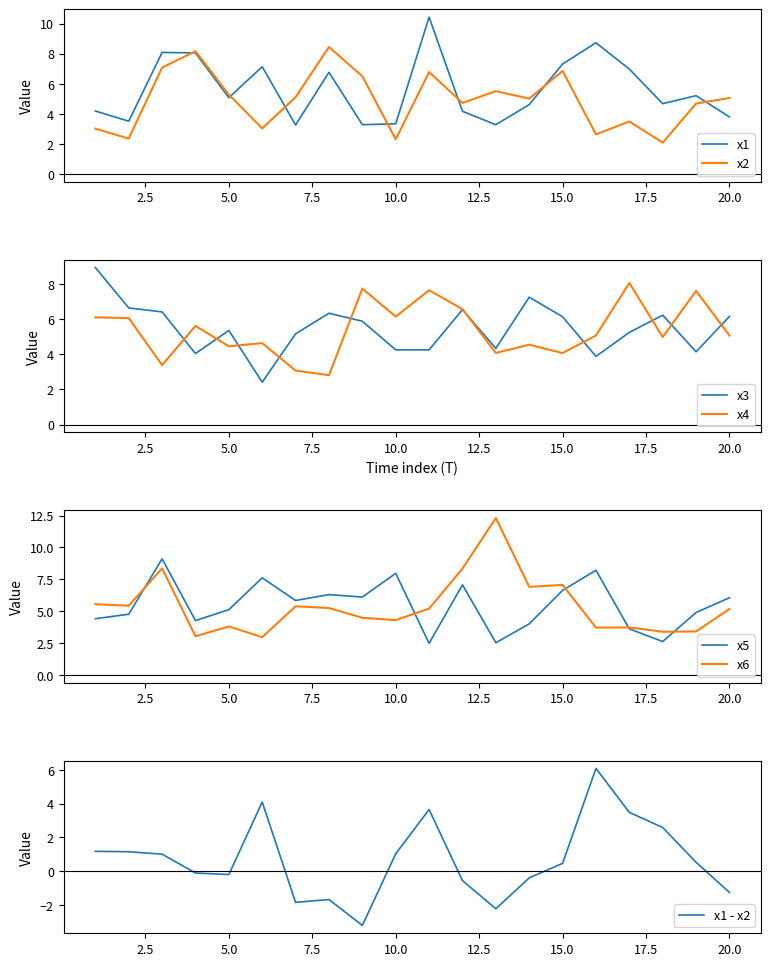

Reading left to right, extract all data points from this chart.

x1: 4.2	3.5	8.1	8.1	5.1	7.1	3.3	6.8	3.3	3.3	10.4	4.2	3.3	4.6	7.3	8.7	7.0	4.7	5.2	3.8
x2: 3.0	2.4	7.1	8.2	5.3	3.0	5.1	8.4	6.5	2.3	6.8	4.7	5.5	5.0	6.9	2.6	3.5	2.1	4.7	5.1
x3: 8.9	6.6	6.4	4.0	5.4	2.4	5.2	6.3	5.9	4.3	4.3	6.5	4.3	7.3	6.1	3.9	5.2	6.2	4.1	6.2
x4: 6.1	6.1	3.4	5.6	4.5	4.6	3.1	2.8	7.7	6.1	7.7	6.6	4.1	4.5	4.1	5.1	8.1	5.0	7.6	5.1
x5: 4.4	4.8	9.1	4.3	5.1	7.6	5.8	6.3	6.1	8.0	2.5	7.1	2.5	4.0	6.6	8.2	3.6	2.6	4.9	6.1
x6: 5.5	5.4	8.4	3.0	3.8	3.0	5.4	5.3	4.5	4.3	5.2	8.3	12.3	6.9	7.1	3.7	3.7	3.4	3.4	5.2